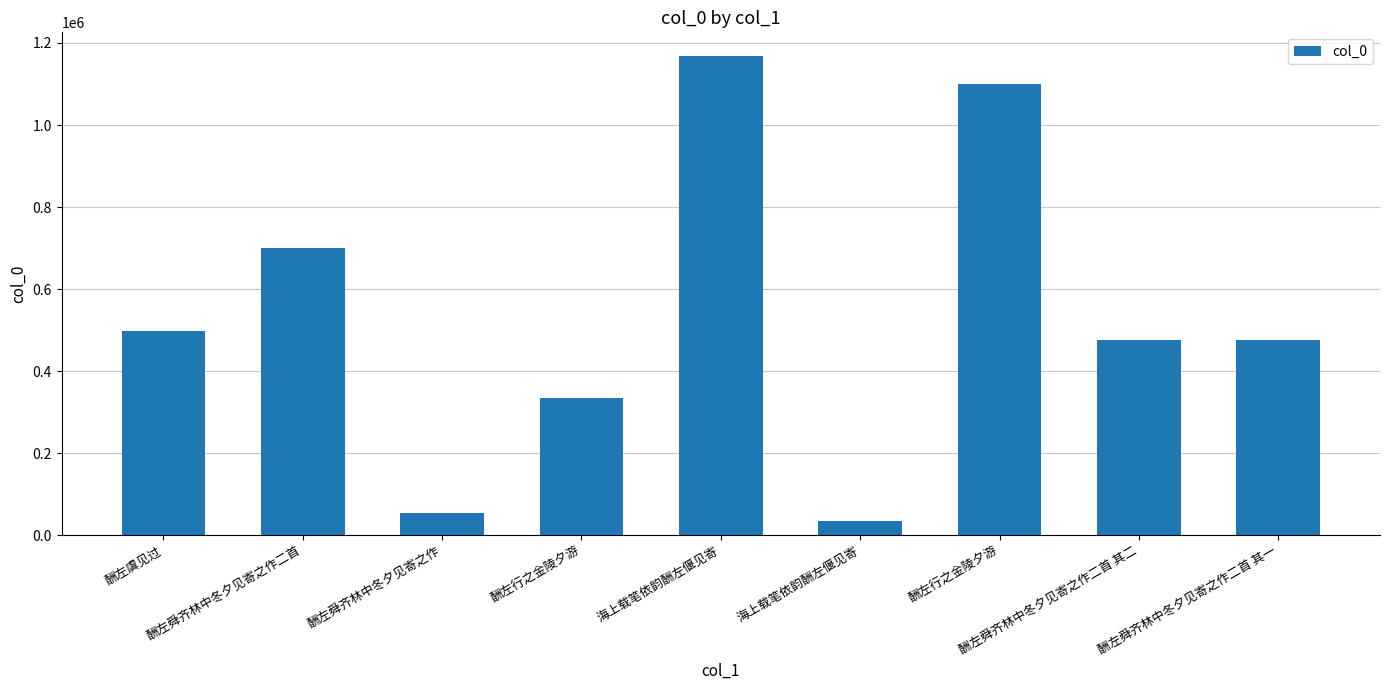

What is the value of the 6th bar from the left?

1167628